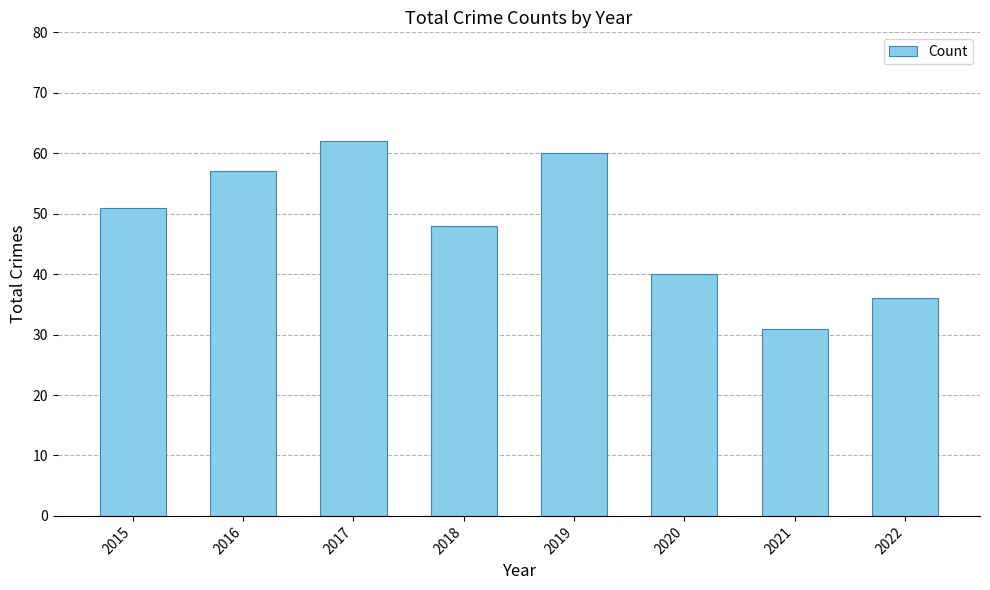

Are the bars horizontal?

No